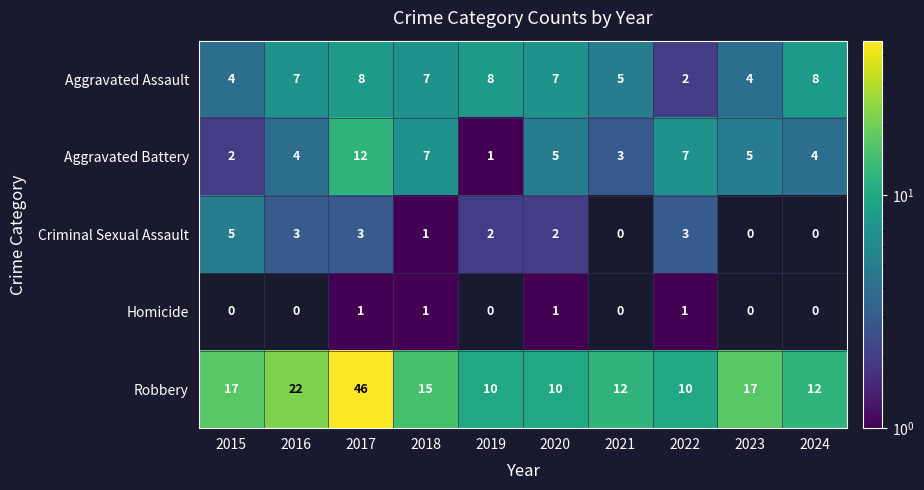

At which label is Robbery closest to 28?

2016